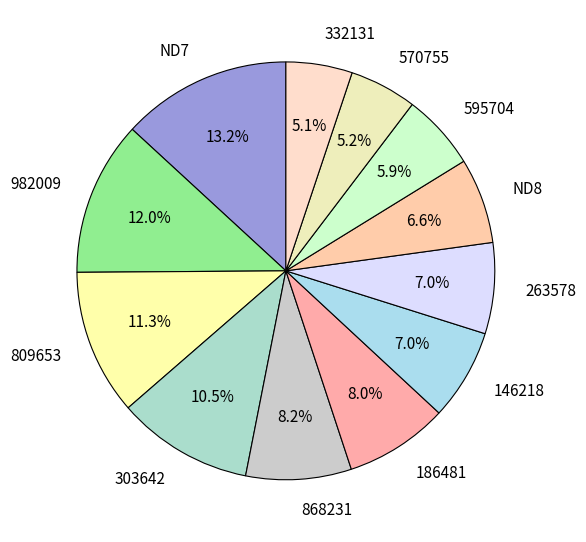

To the nearest percent, what is the average slice percentage?

8%